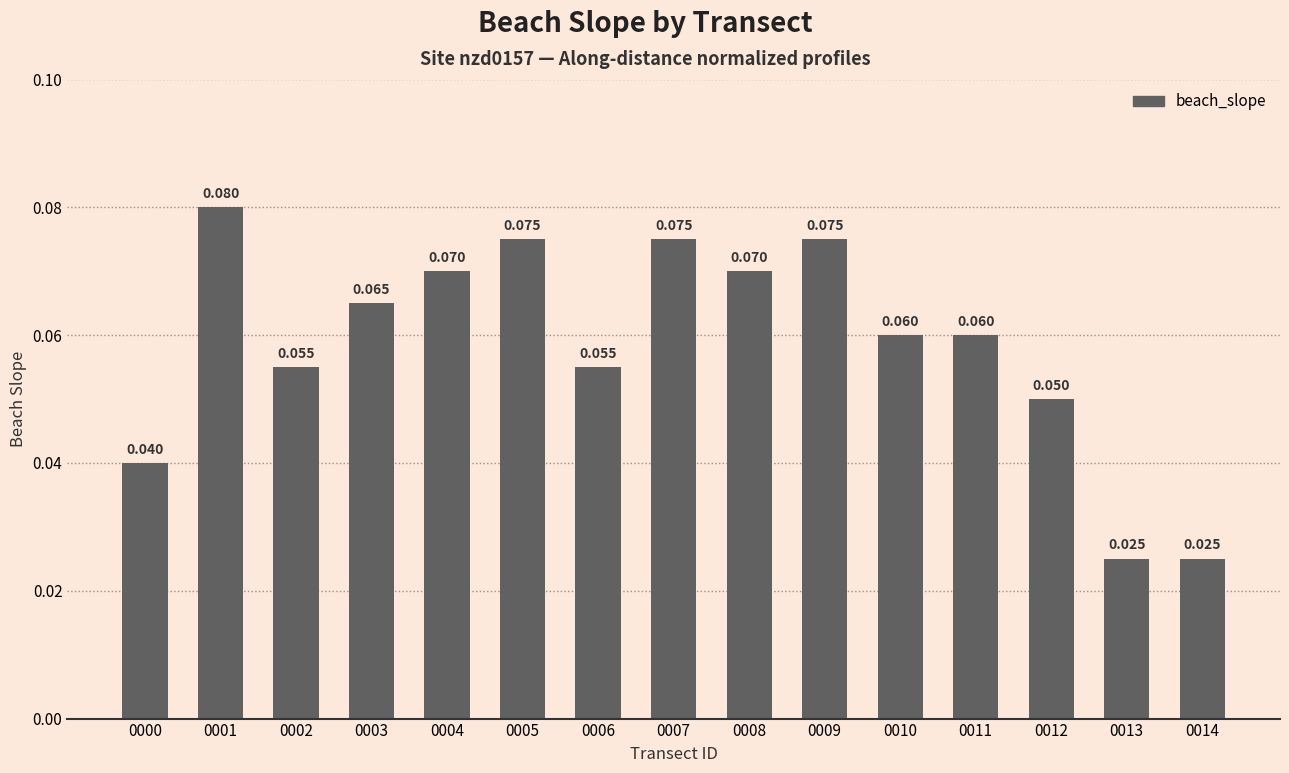

Reading left to right, extract all data points from this chart.

0000=0.0	0001=0.1	0002=0.1	0003=0.1	0004=0.1	0005=0.1	0006=0.1	0007=0.1	0008=0.1	0009=0.1	0010=0.1	0011=0.1	0012=0.1	0013=0.0	0014=0.0